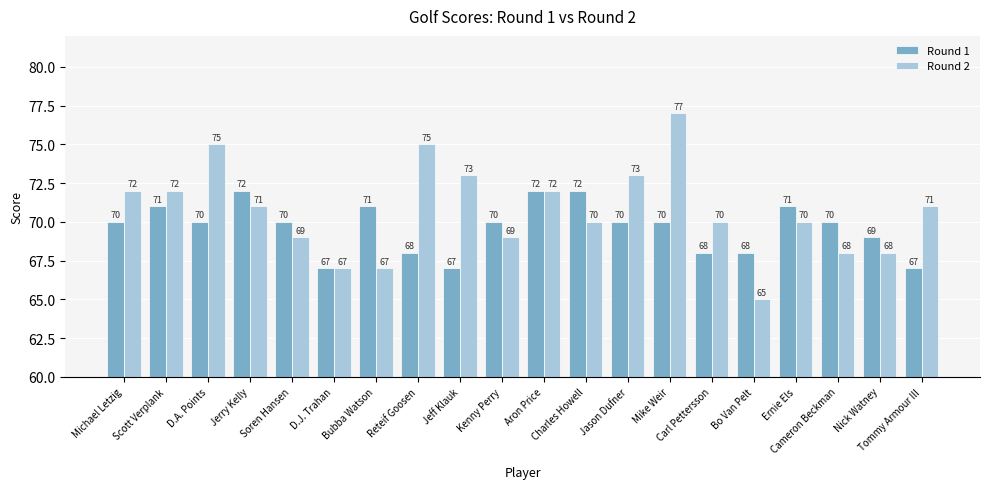

What is the label of the 18th bar from the left?

Cameron Beckman